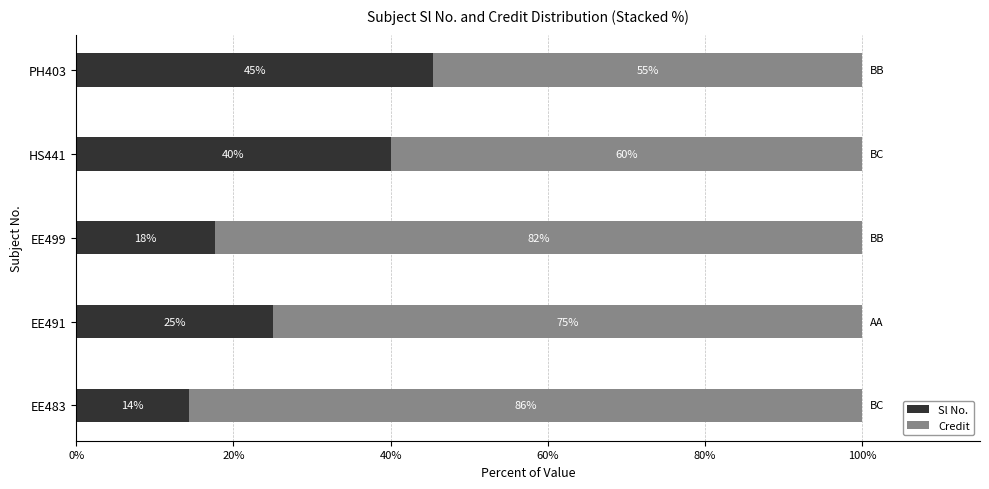

What is the highest value of the Sl No. series?

45.5